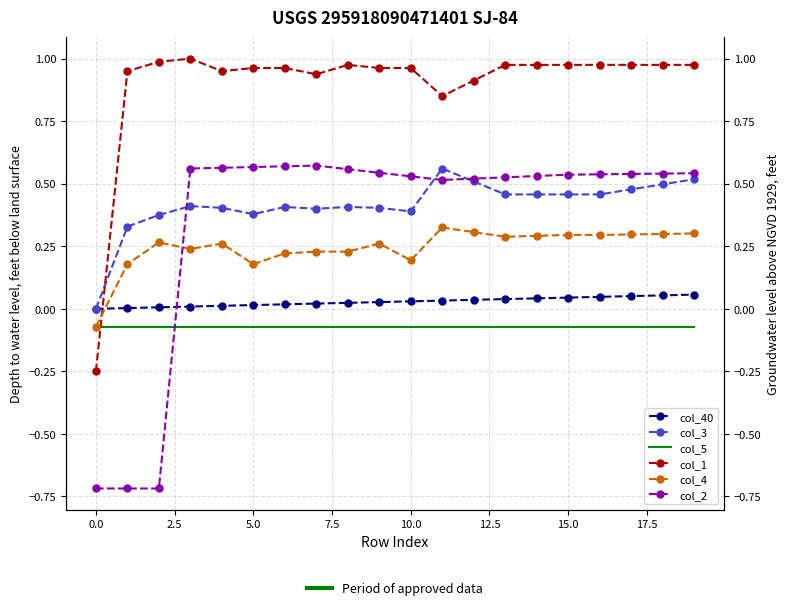

How many times do col_1 and col_40 cross each other?

1